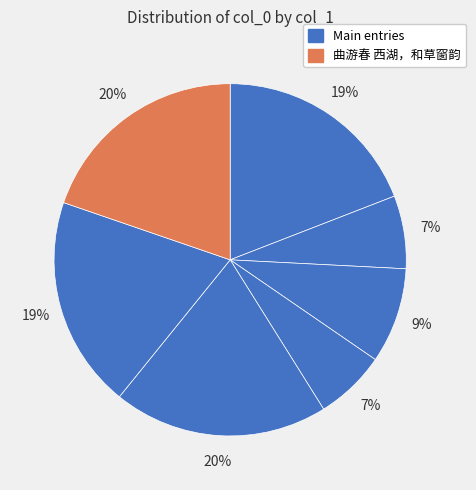

How many slices are in this pie chart?

7